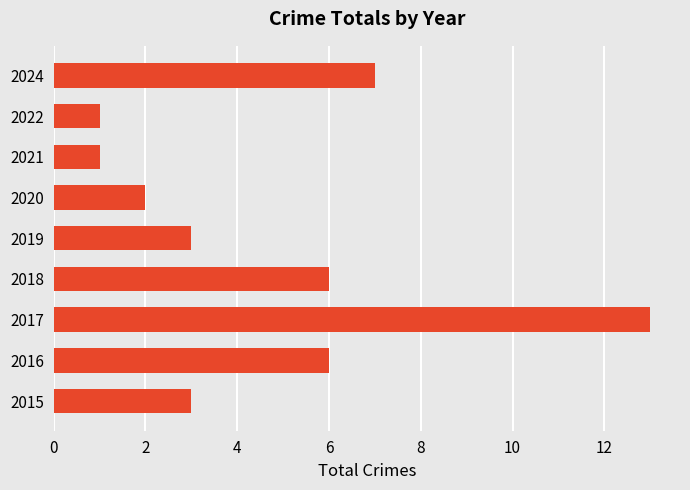

What is the difference between the second highest and minimum values?

6